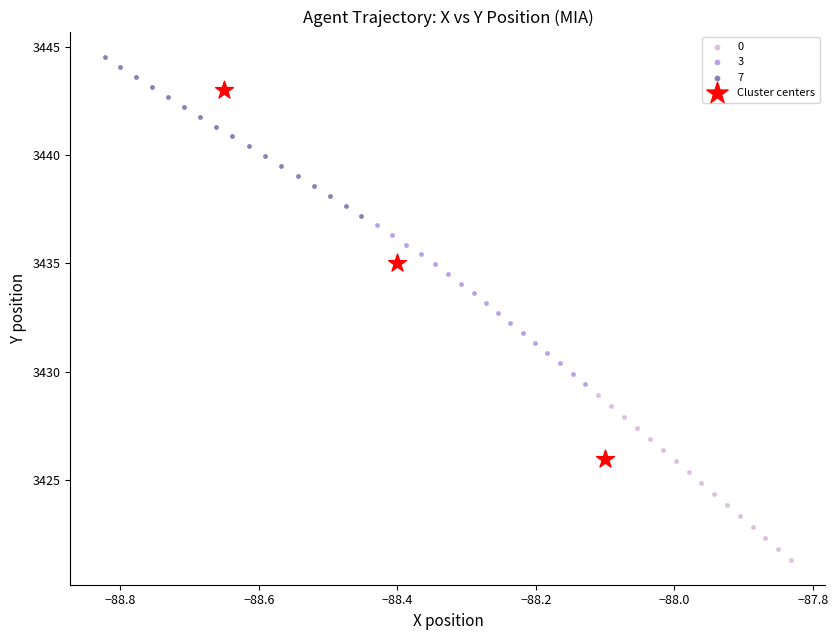

Which series has the widest spread of Y values?

Cluster centers